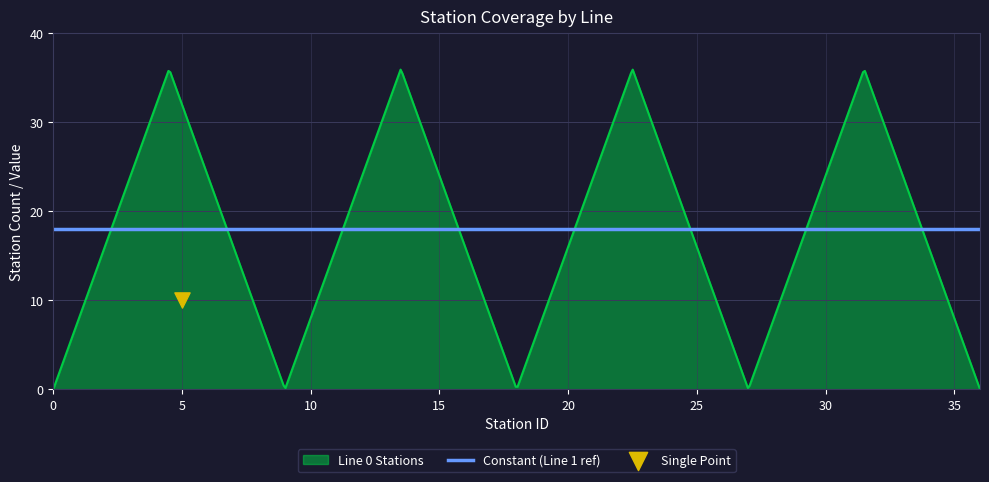

Which series contains the highest Y value?

Line 0 Stations